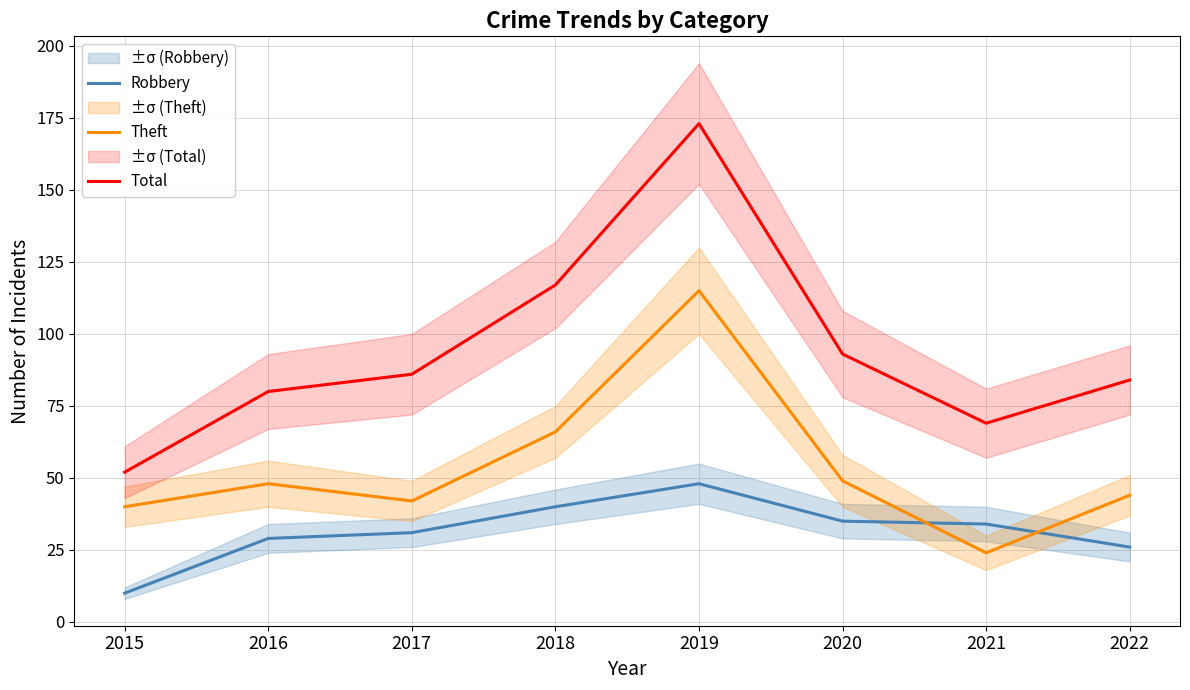

Which label corresponds to the smallest value in the chart?

2015